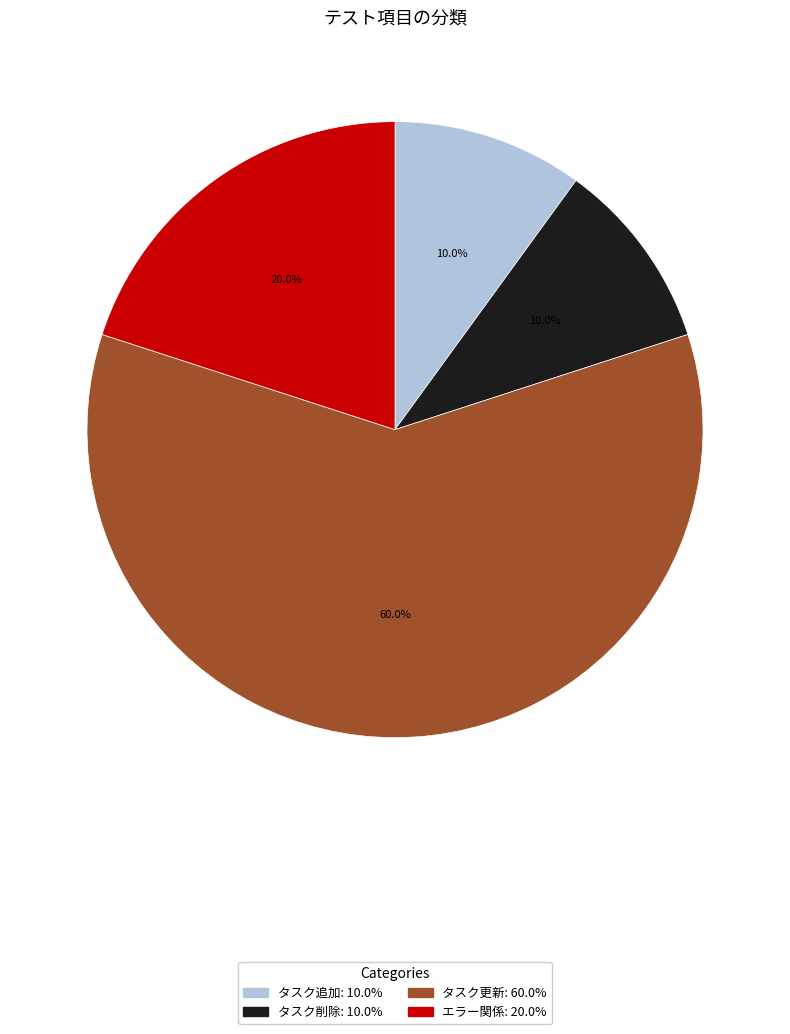

To the nearest percent, what portion does タスク削除 represent?

10%